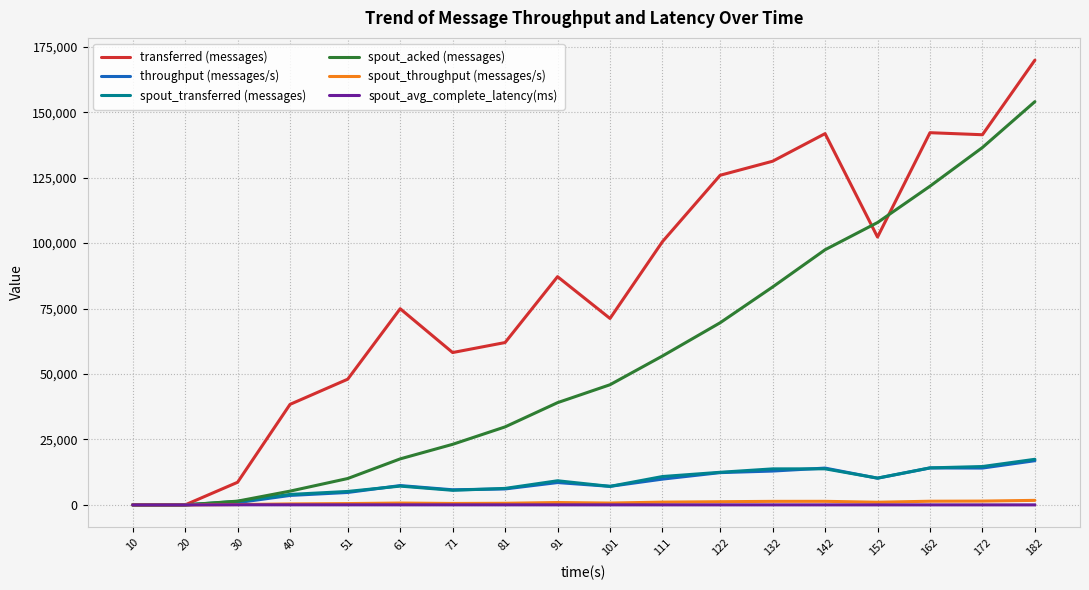

Which series has the largest range (max minus min)?

transferred (messages)